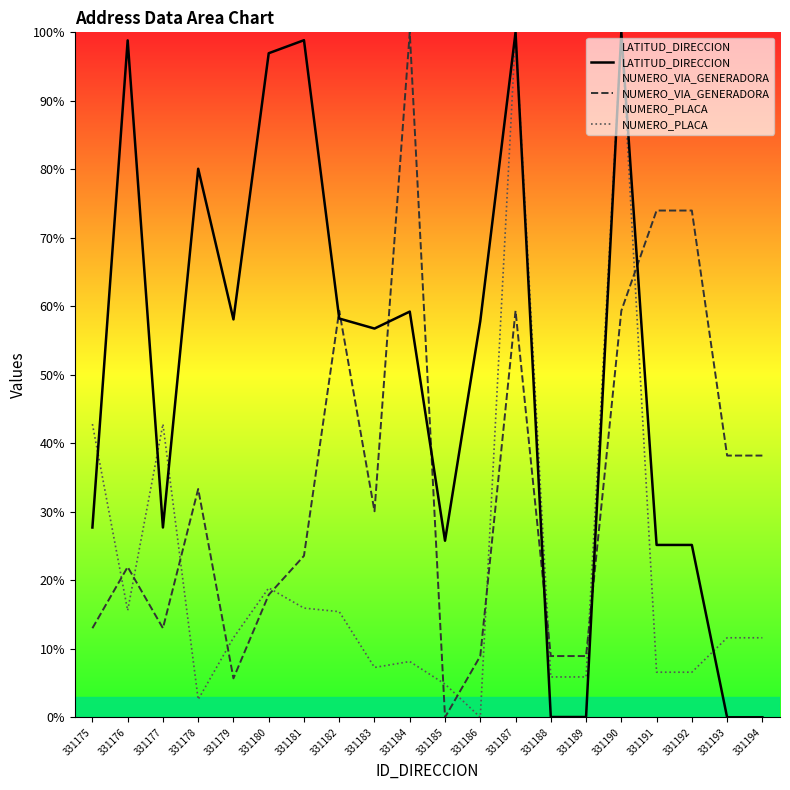

Which label corresponds to the largest value in the chart?

331187